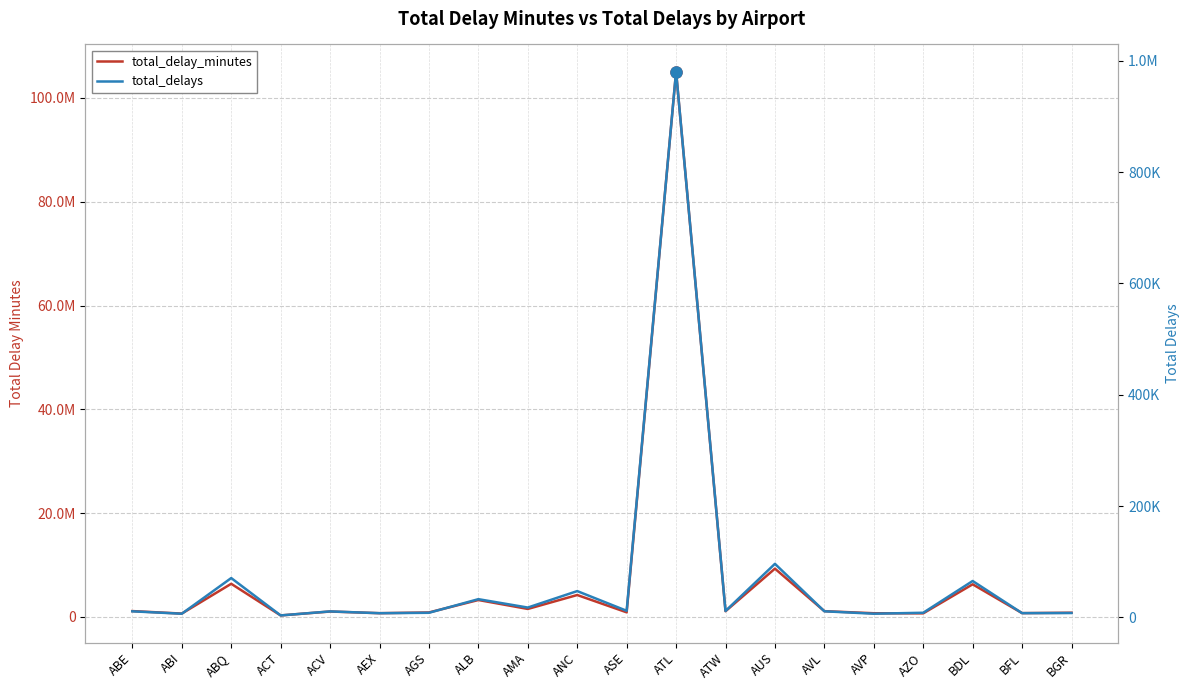

How many lines are shown in the chart?

2